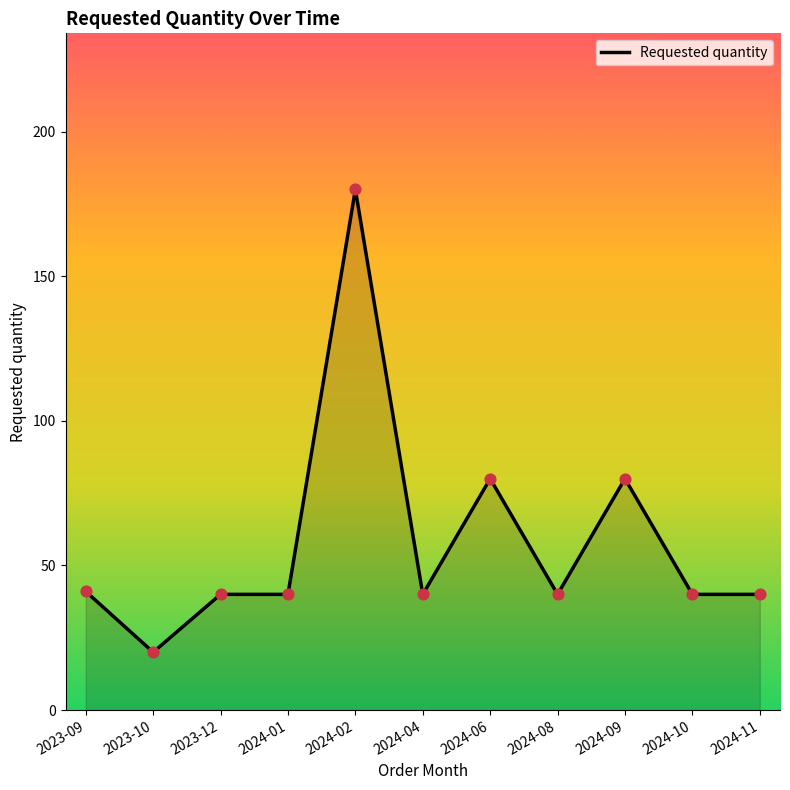

Approximately how many times larger is the value at 2023-12 compared to 2024-06?

0.5